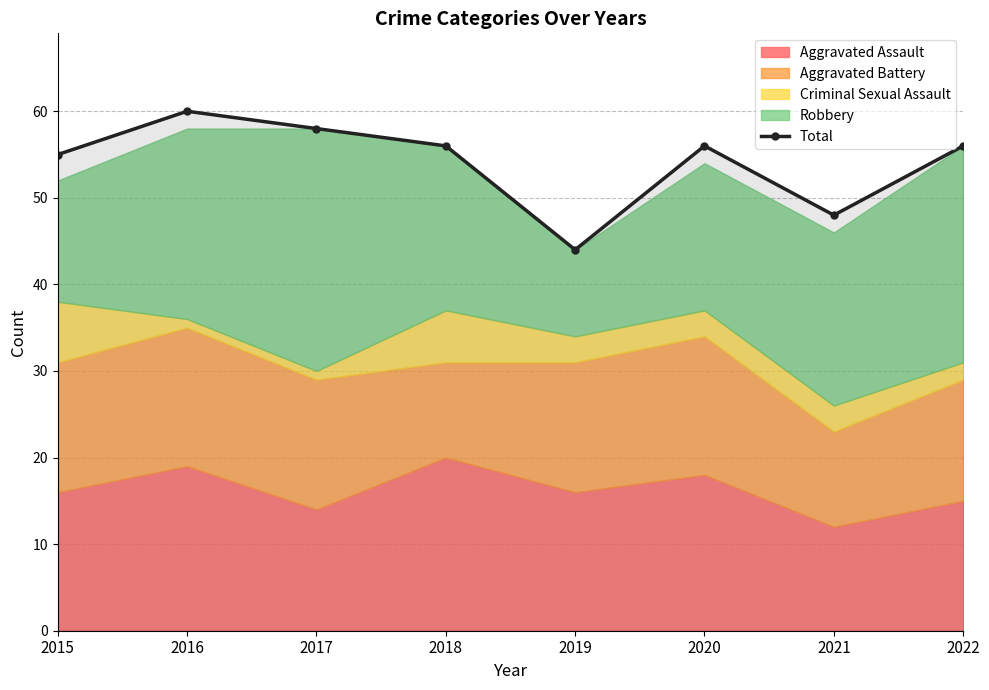

Reading left to right, what are all the values shown in this chart?

55	60	58	56	44	56	48	56